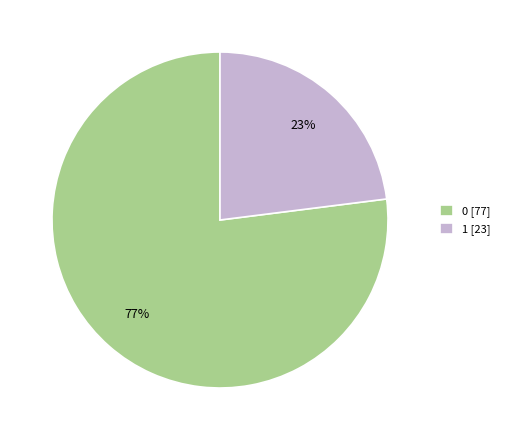

How many slices are in this pie chart?

2